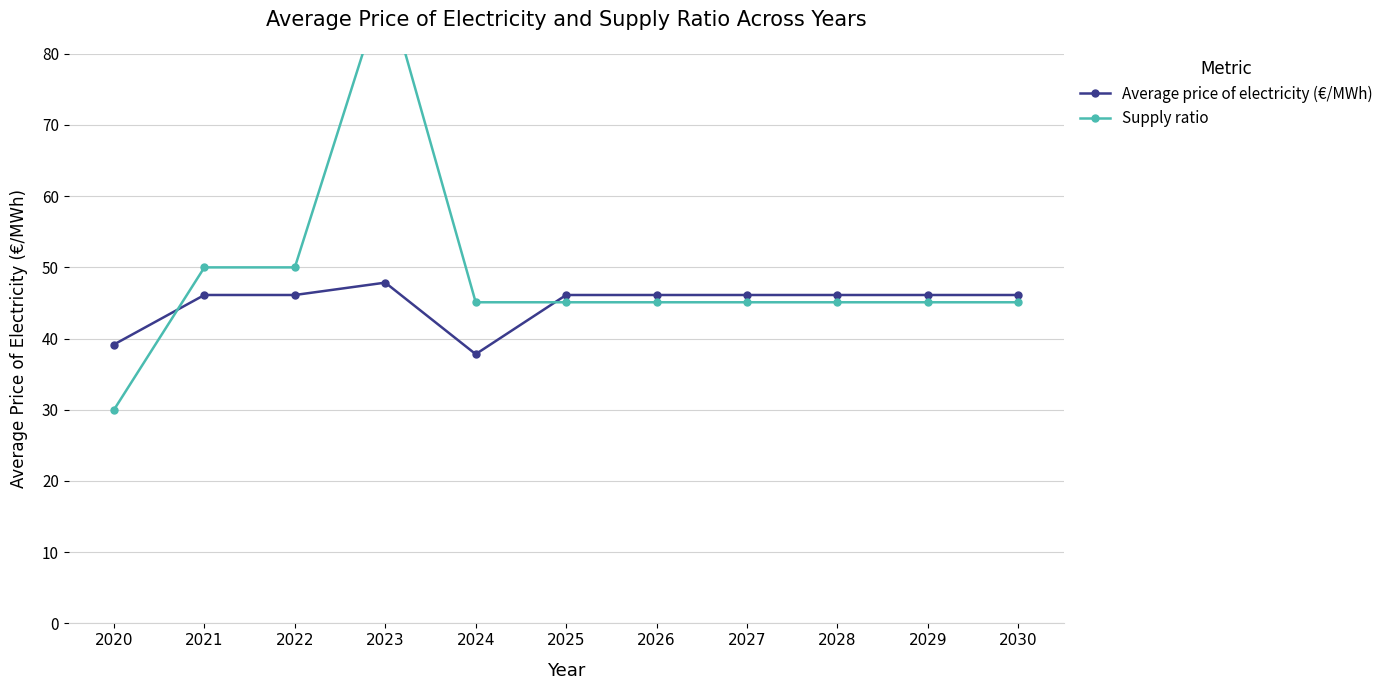

True or false: Average price of electricity (€/MWh) has a value of 21.4 at 2029.

False